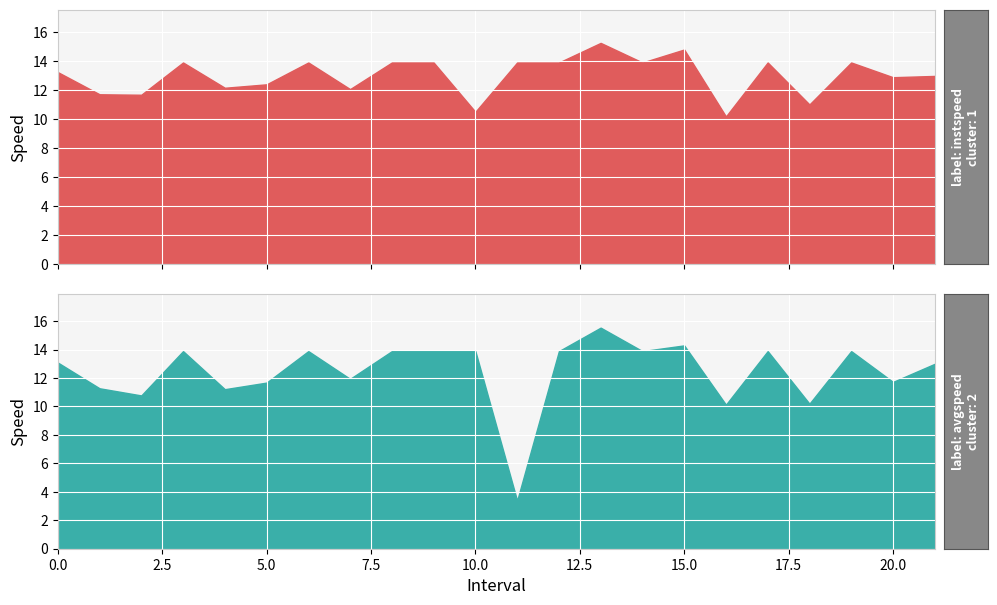

Which series ends up on top after the final intersection of instspeed and avgspeed?

avgspeed